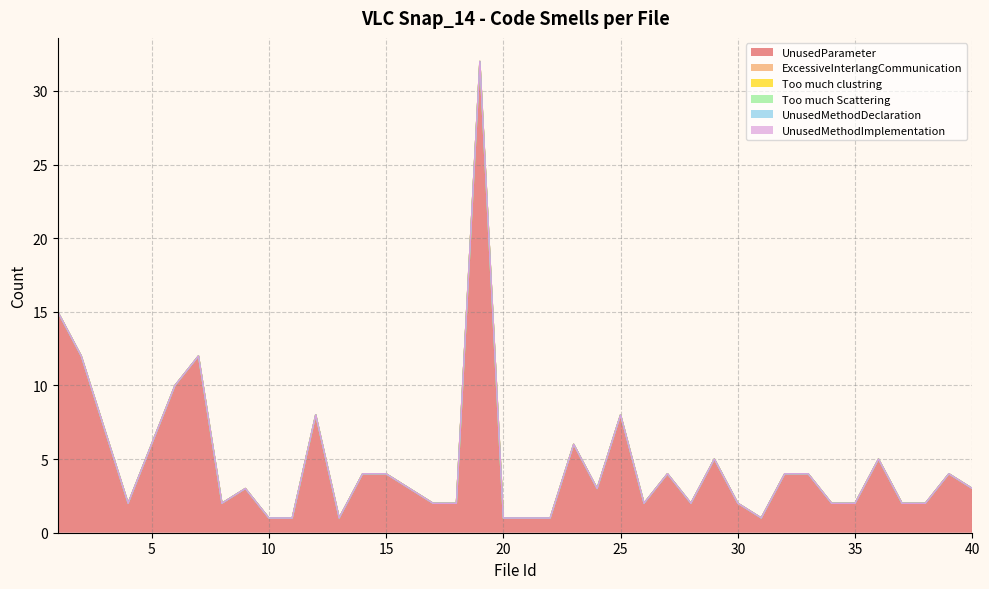

Count the number of data series in this chart.

6